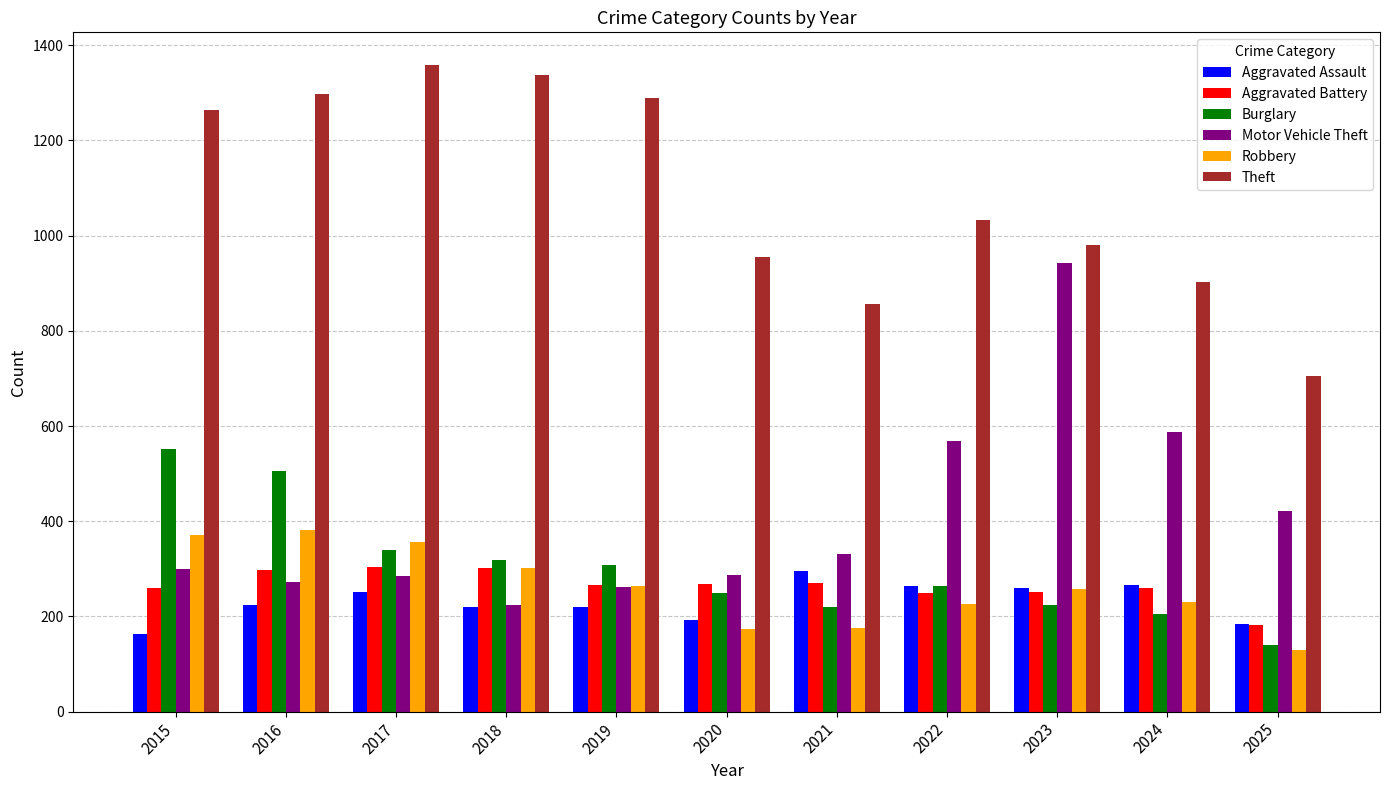

What is the difference between the highest and lowest values at 2018?

1117